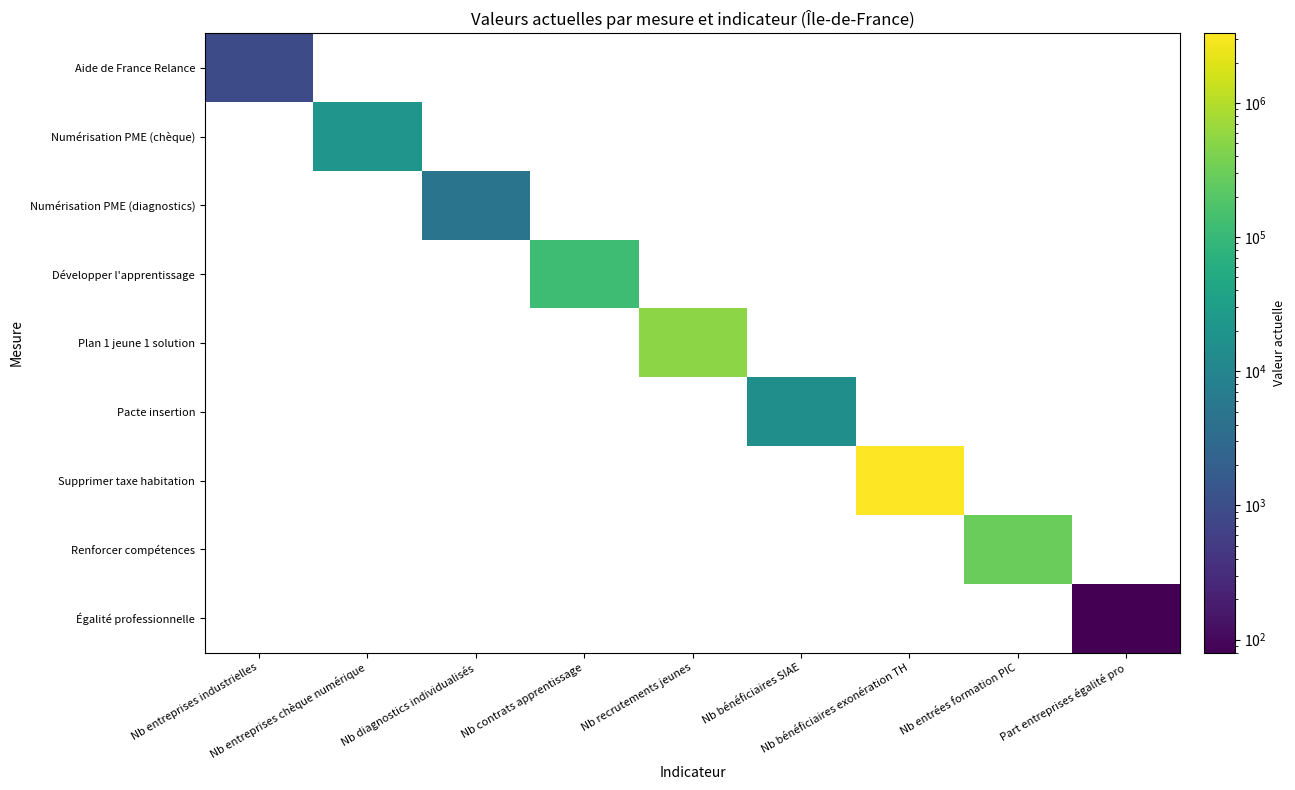

Count the number of data series in this chart.

9